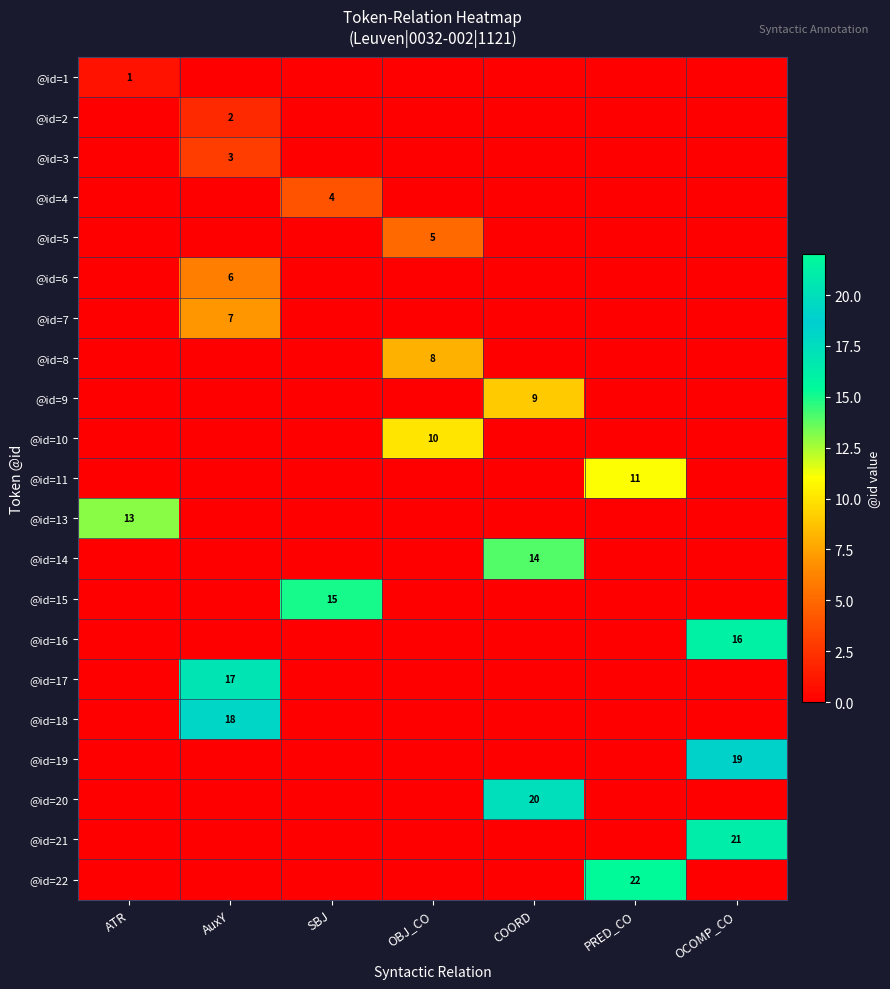

The value of @id=20 at COORD is 35. True or false?

False